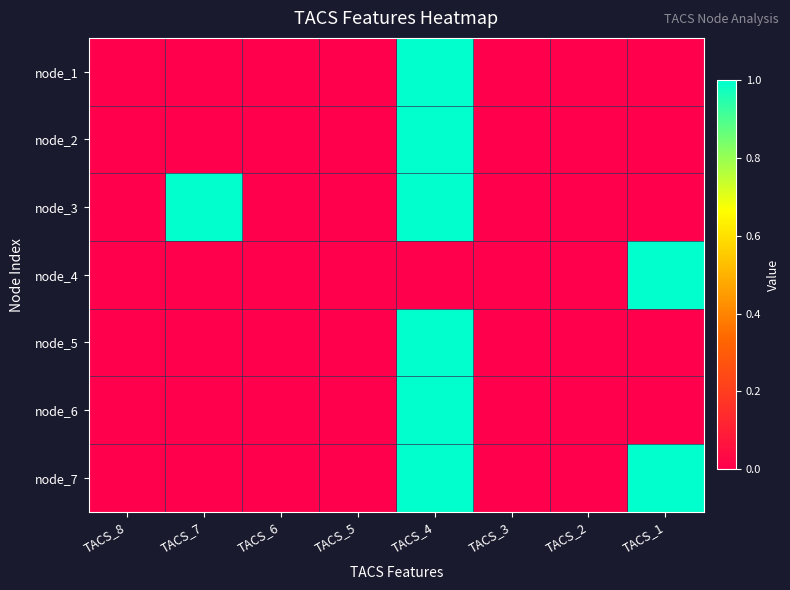

Count the number of data series in this chart.

7